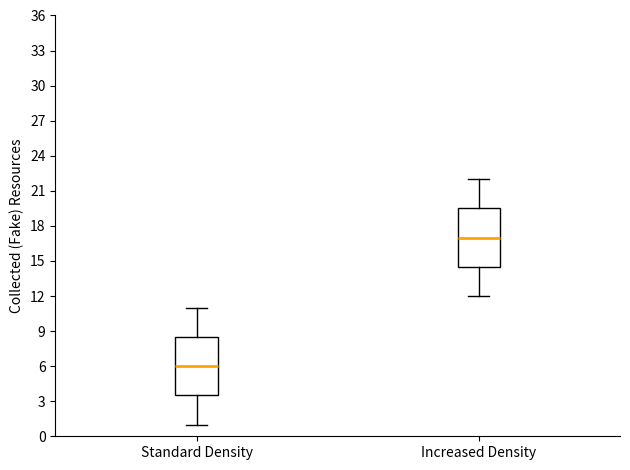

Where does the upper whisker of the box for Increased Density end on the y-axis? The values are not printed on the chart, so give them approximately, as read against the axis.

22.0